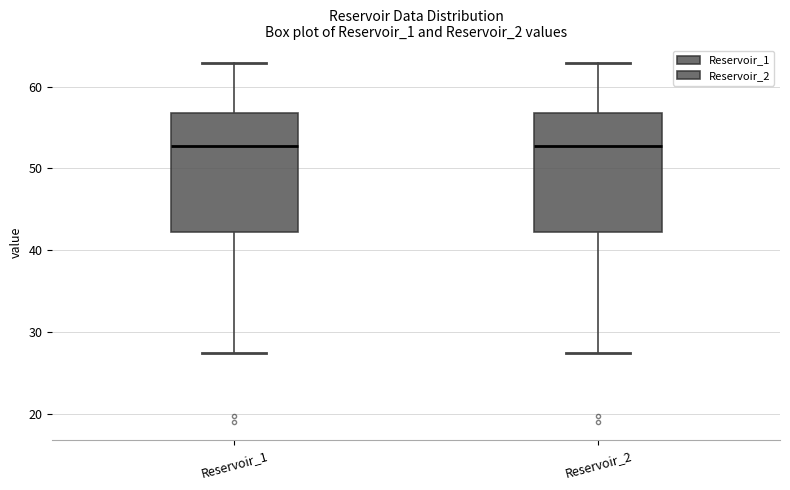

Reading left to right, read every box against the y-axis: the position of its median line, the range the box covers, and the ends of its whiskers. The values are not printed on the chart, so give them approximately, as read against the axis.

Reservoir_1: median 53, box 42 to 57, whiskers 27 to 63
Reservoir_2: median 53, box 42 to 57, whiskers 27 to 63